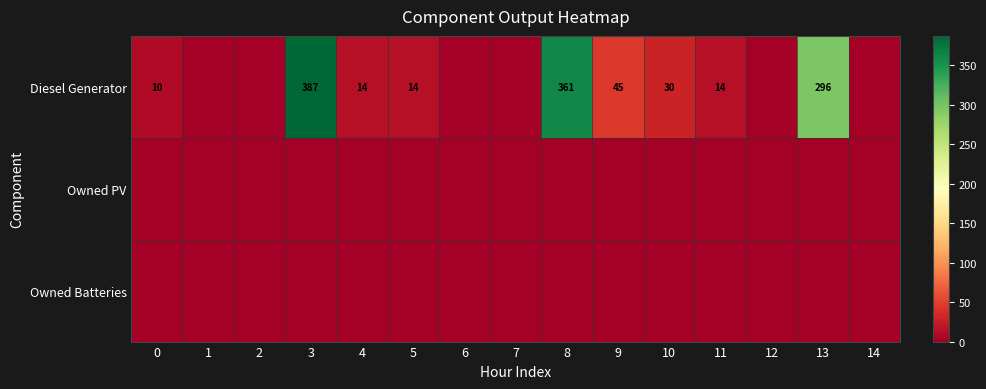

The value of Diesel Generator at 3 is 81. True or false?

False